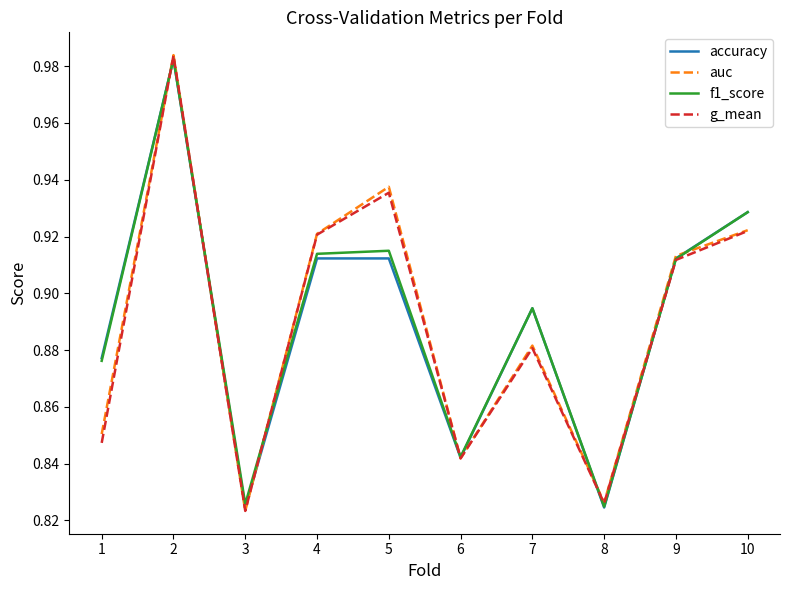

In auc, how many points are higher than both neighbors (excluding endpoints)?

3